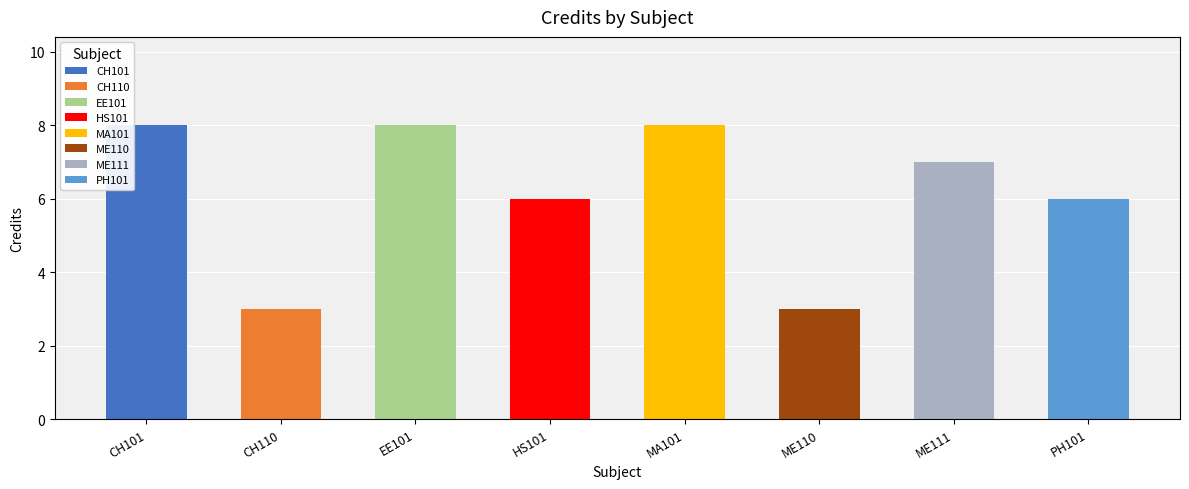

What is the sum of all CH101 values?

8